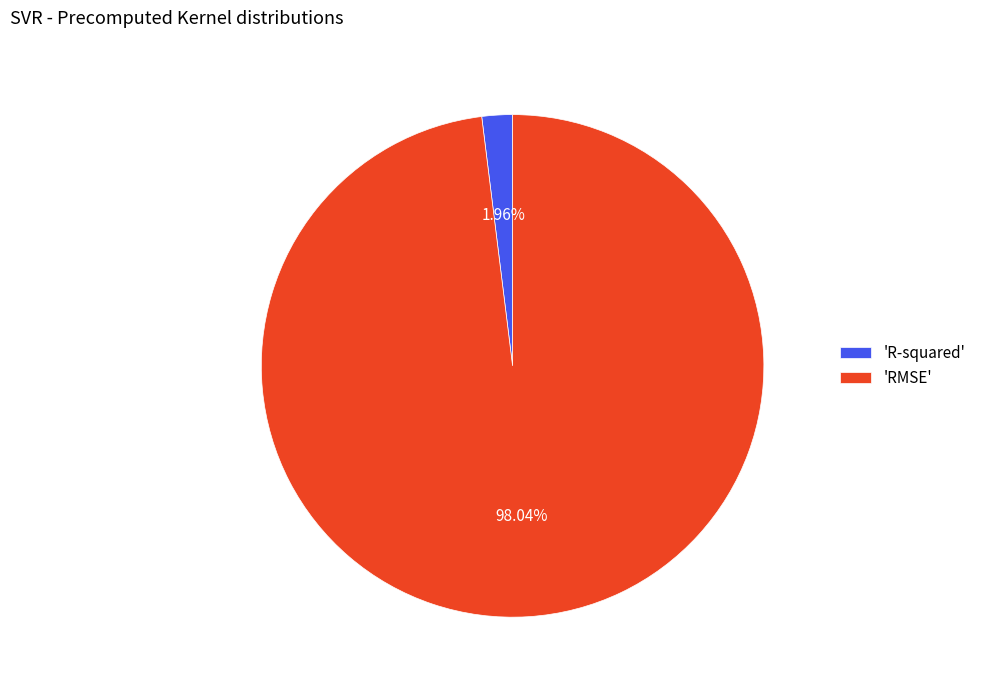

Combined, do 'R-squared' and 'RMSE' account for over 50%?

Yes